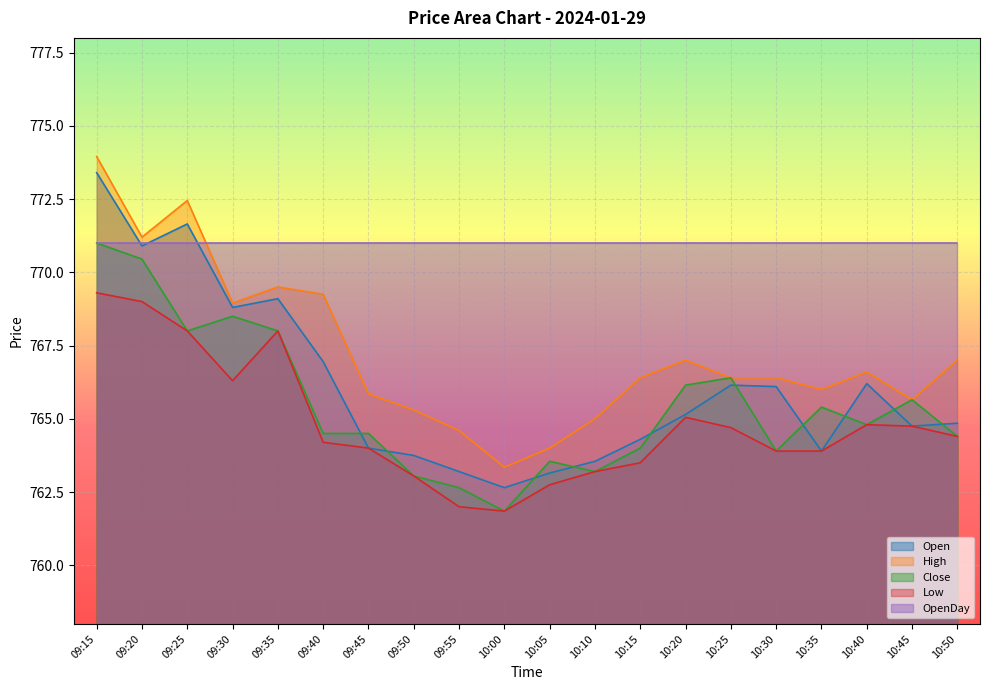

True or false: High and Close intersect in this chart.

False